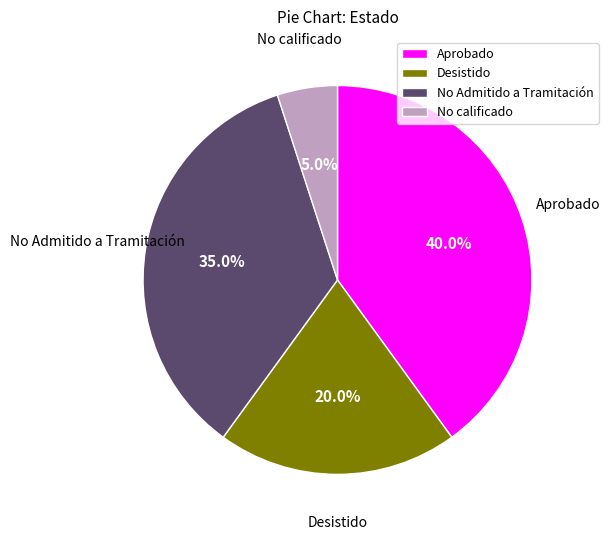

How many slices are in this pie chart?

4